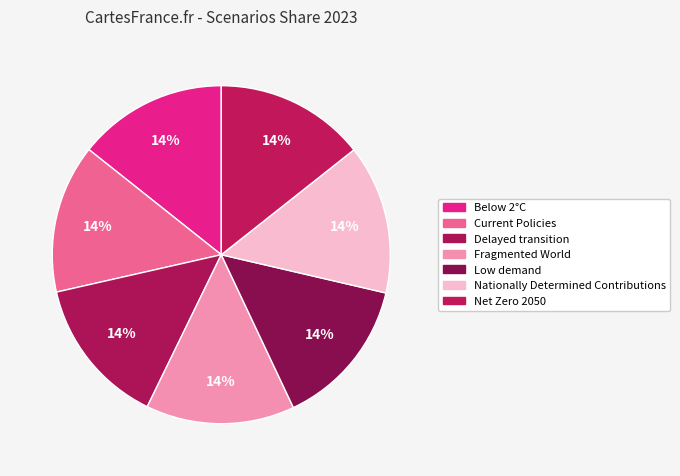

Rank the categories by value from highest to lowest.

Low demand, Net Zero 2050, Below 2°C, Nationally Determined Contributions, Current Policies, Delayed transition, Fragmented World